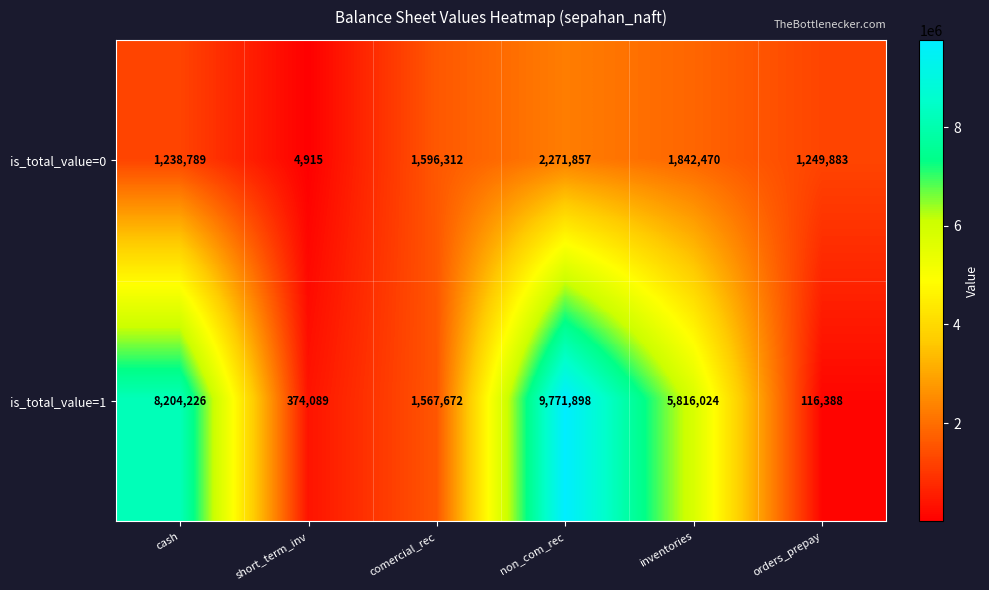

Which label corresponds to the largest value in the chart?

non_com_rec